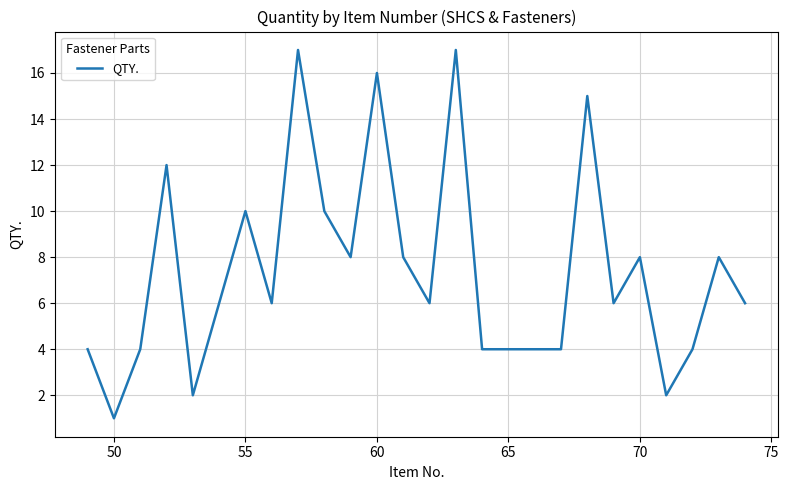

Reading left to right, transcribe all the data shown in this chart.

4	1	4	12	2	6	10	6	17	10	8	16	8	6	17	4	4	4	4	15	6	8	2	4	8	6